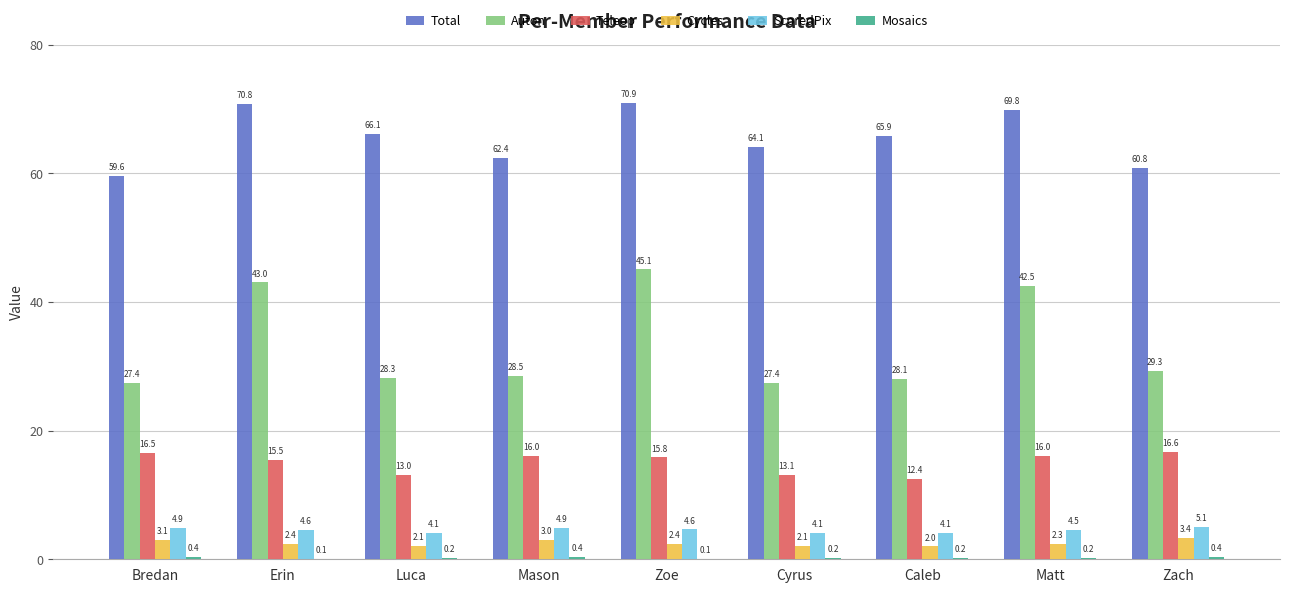

What is the sum of the Total values at Erin and Zoe?

141.7